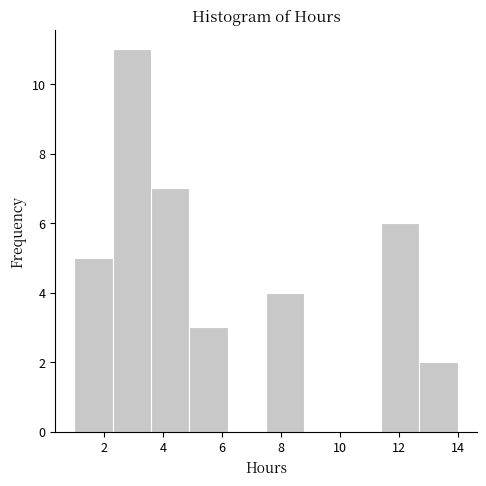

Reading left to right, list every bar in this chart as the range it spans on the x-axis followed by its height. Neither the bar edges nor the heights are printed on the chart, so give them approximately, as read against the axes.

1.0 to 2.3: 5
2.3 to 3.6: 11
3.6 to 4.9: 7
4.9 to 6.2: 3
6.2 to 7.5: 0
7.5 to 8.8: 4
8.8 to 10.1: 0
10.1 to 11.4: 0
11.4 to 12.7: 6
12.7 to 14.0: 2